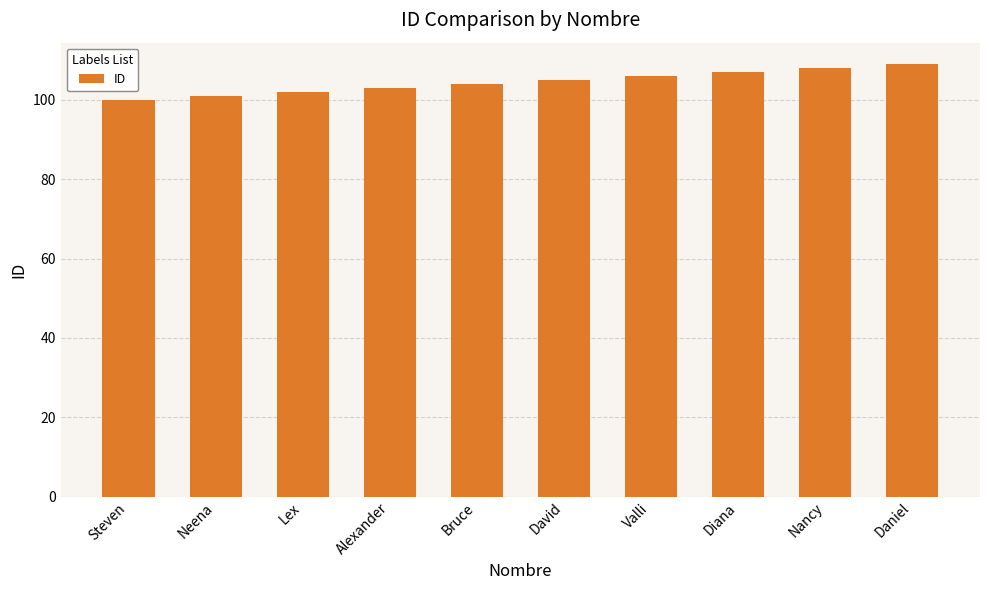

What is the difference between the maximum and minimum values?

9